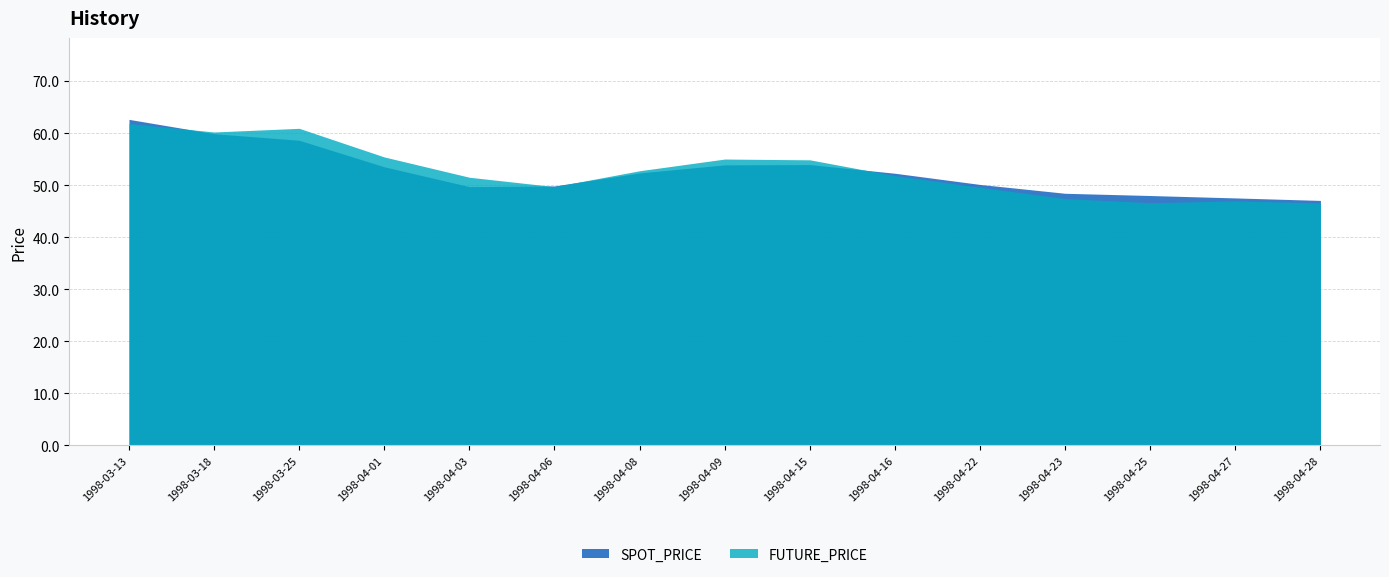

At which category is the sum across all series the highest?

1998-03-13